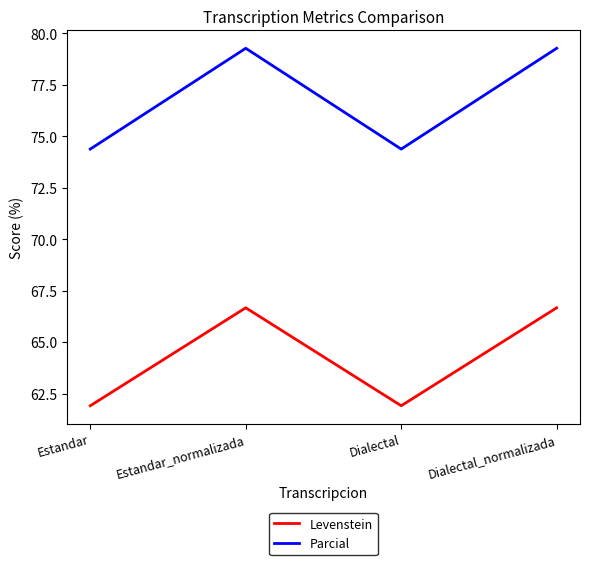

Reading left to right, what are all the values shown in this chart?

Levenstein: 61.9	66.7	61.9	66.7
Parcial: 74.4	79.3	74.4	79.3